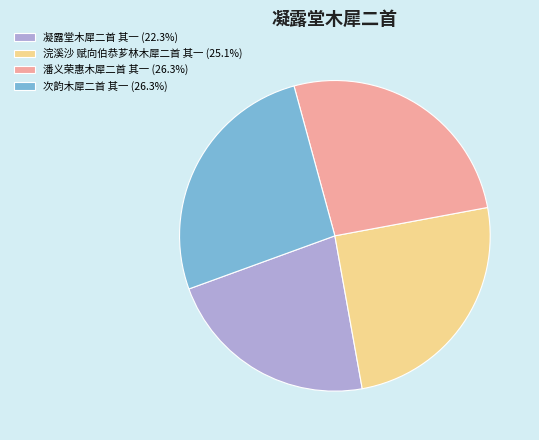

What is the ratio of the value at 凝露堂木犀二首 其一 (22.3%) to the value at 次韵木犀二首 其一 (26.3%)?

0.8